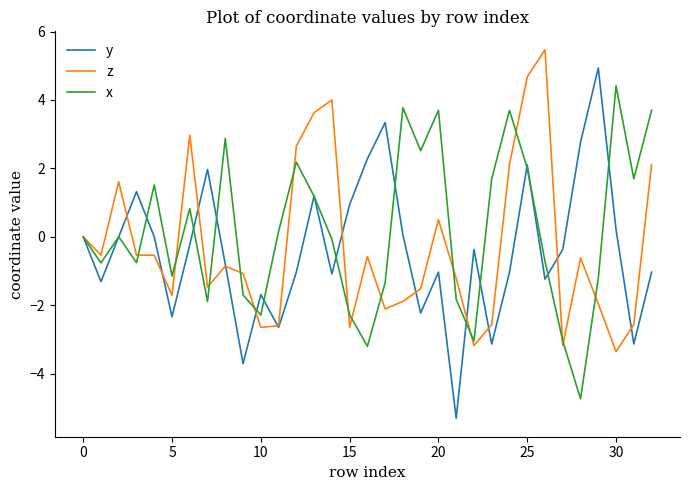

Which series has the largest range (max minus min)?

y